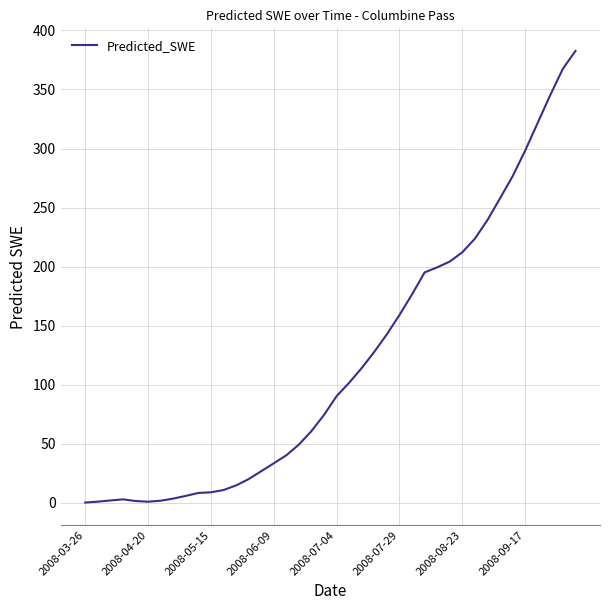

What is the maximum value shown in the chart?

382.6